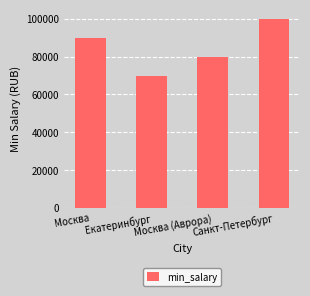

Is it true that the value at Москва (Аврора) is 23808?

False